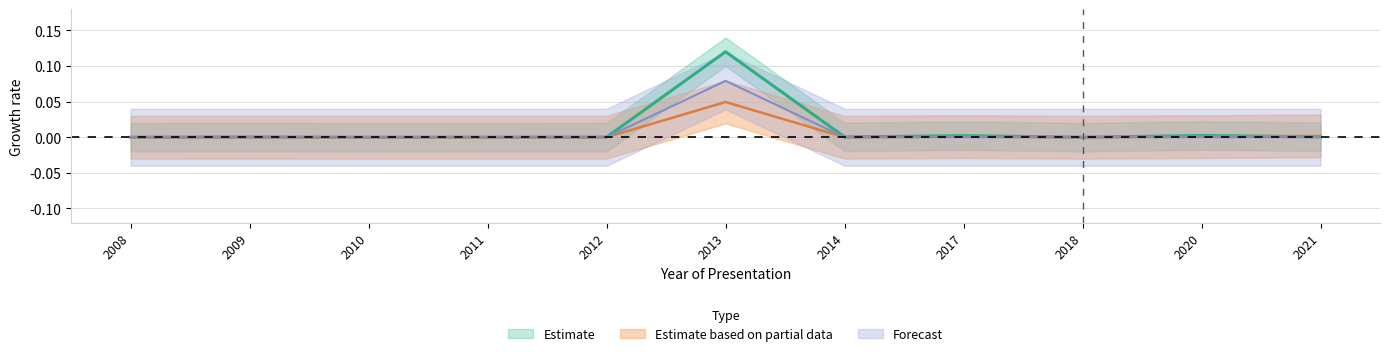

Does the chart have visible grid lines?

Yes